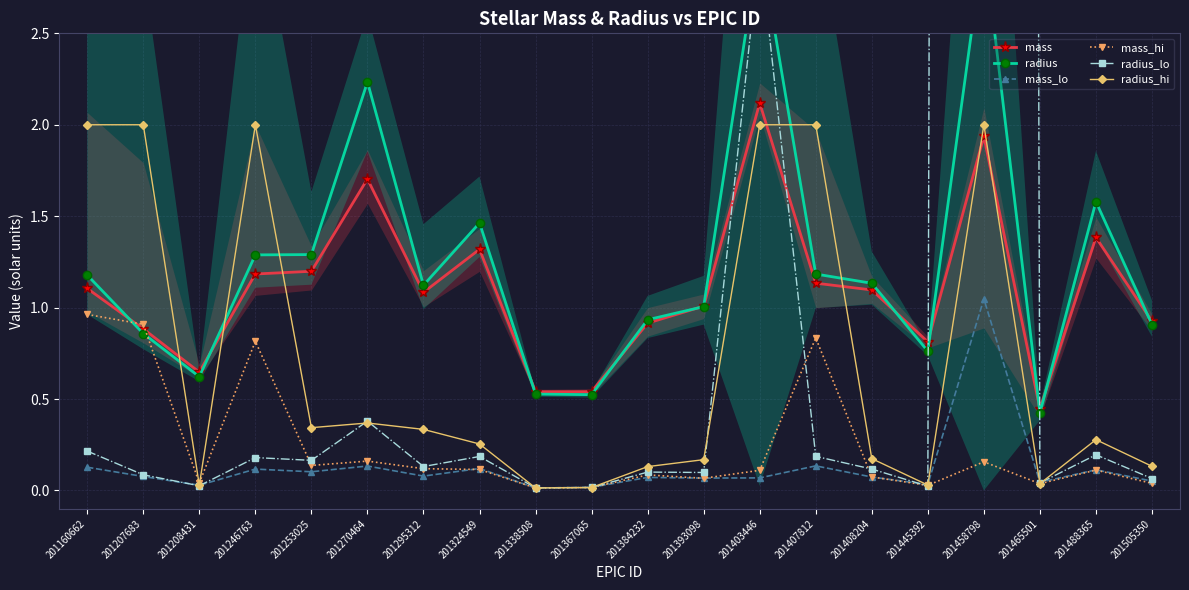

Is it true that radius_hi equals 0.2 at 201253025?

False